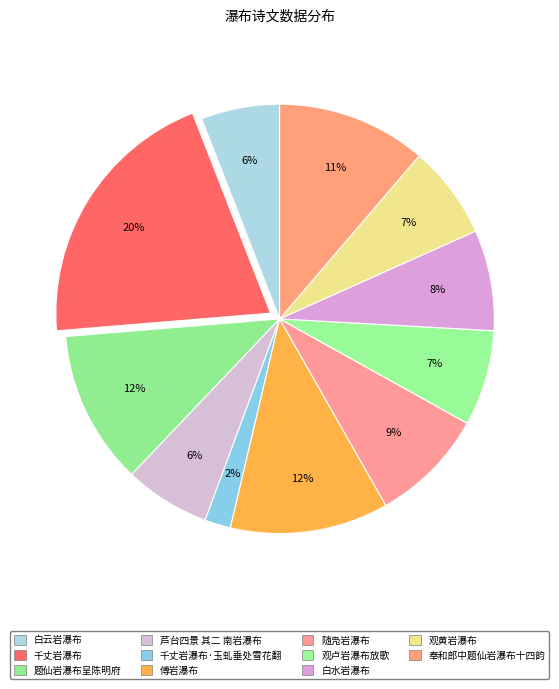

Count the number of slices in the pie.

11